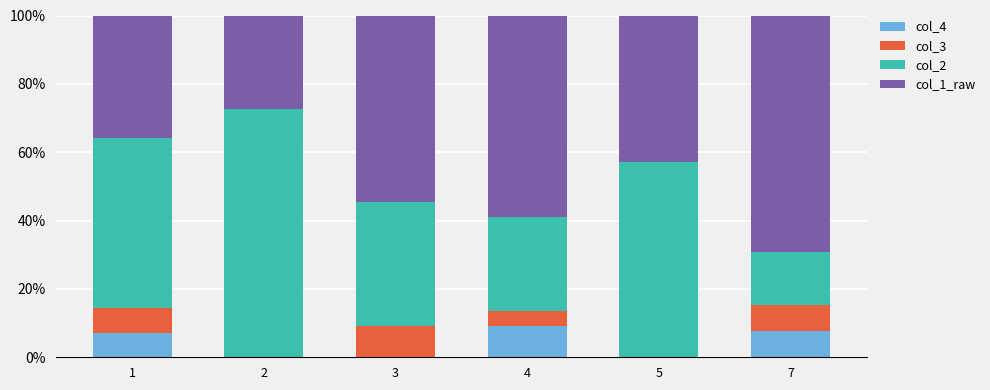

Does the chart contain stacked bars?

Yes